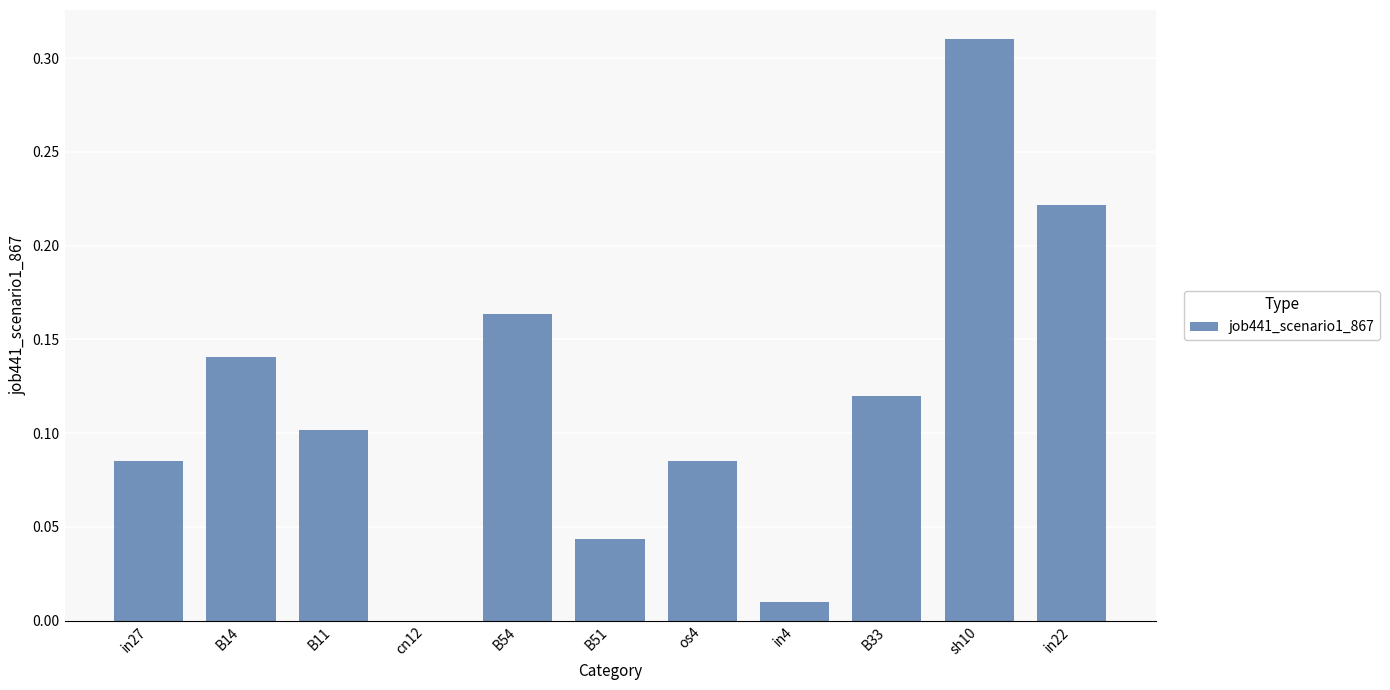

True or false: the data shows 0.3 at in22.

False